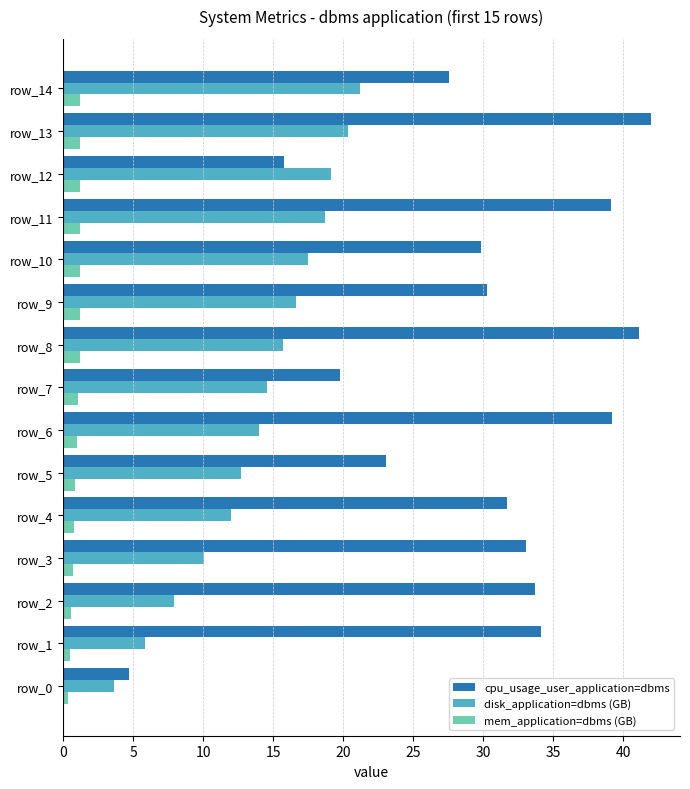

At which category is the sum across all series the highest?

row_13